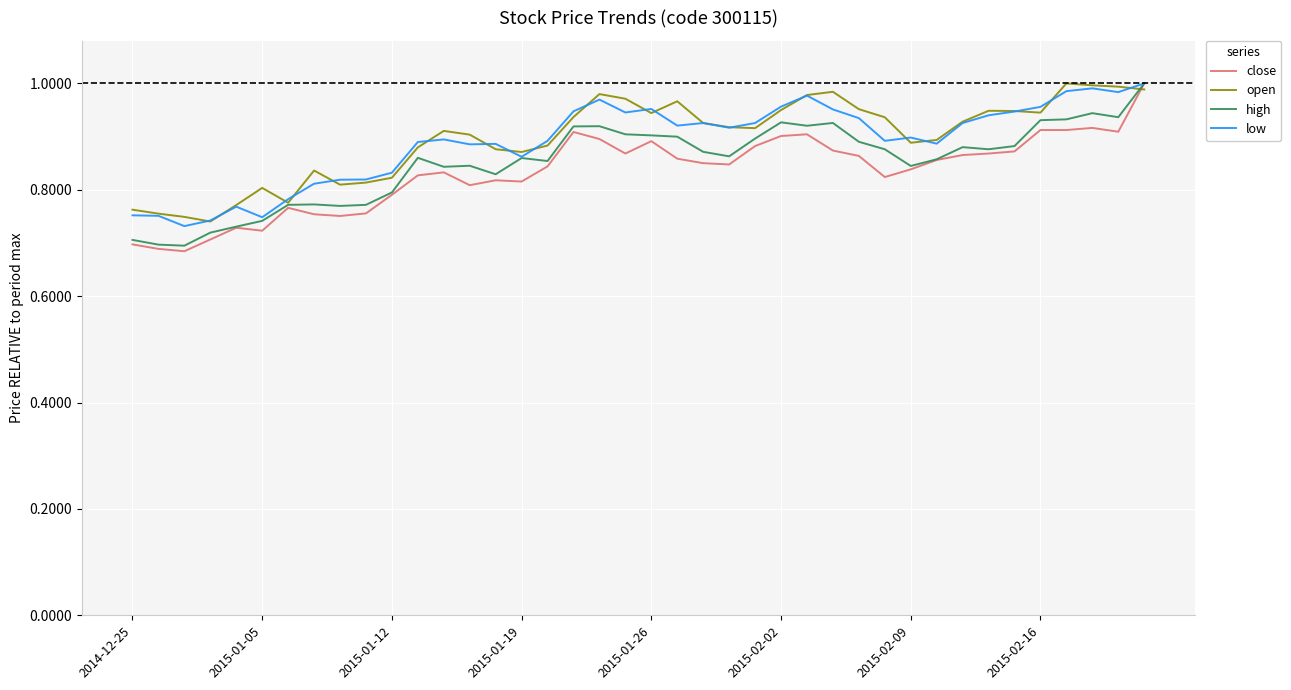

Which series has the widest spread of values?

close